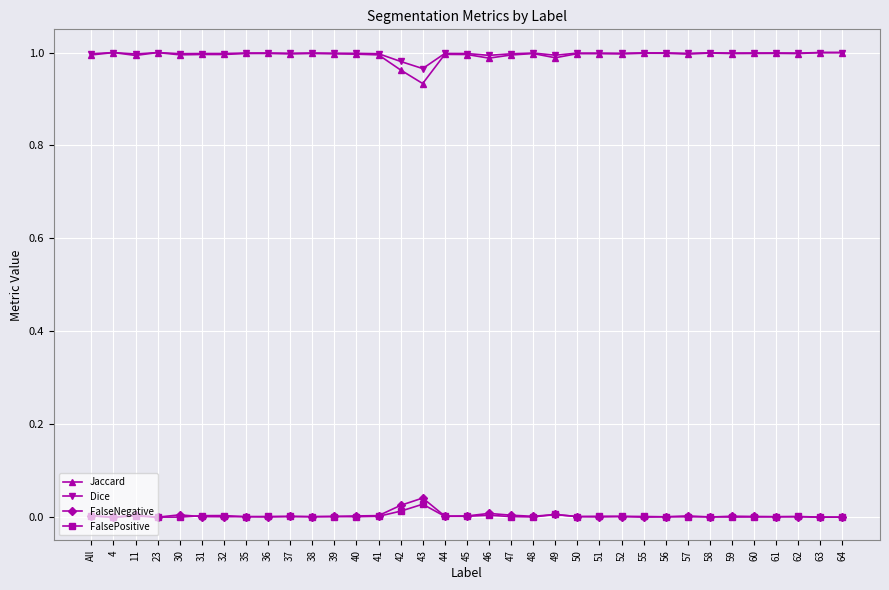

True or false: FalseNegative has more than 0 points higher than both neighbors.

True